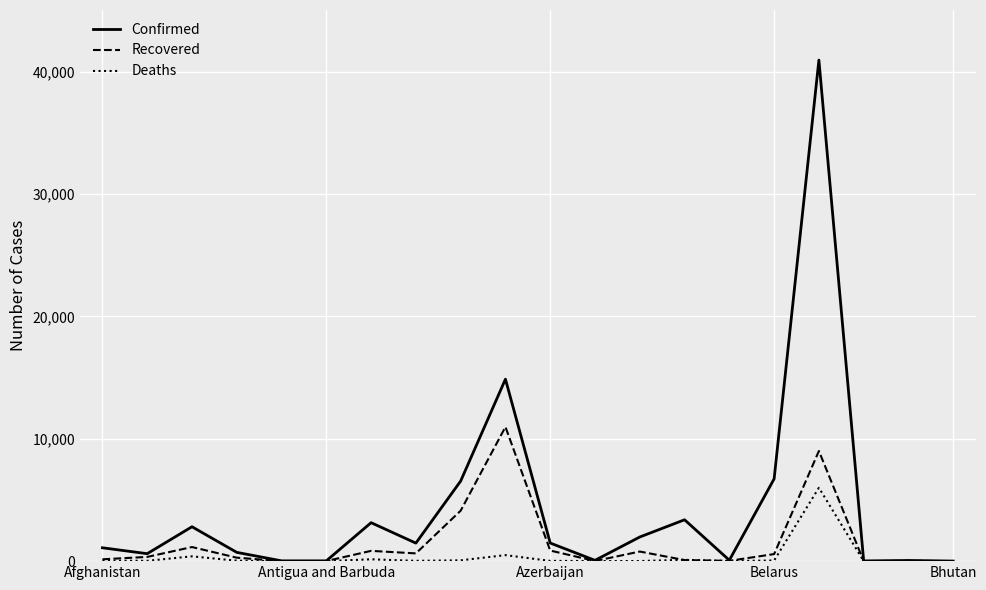

Does the chart have visible grid lines?

Yes